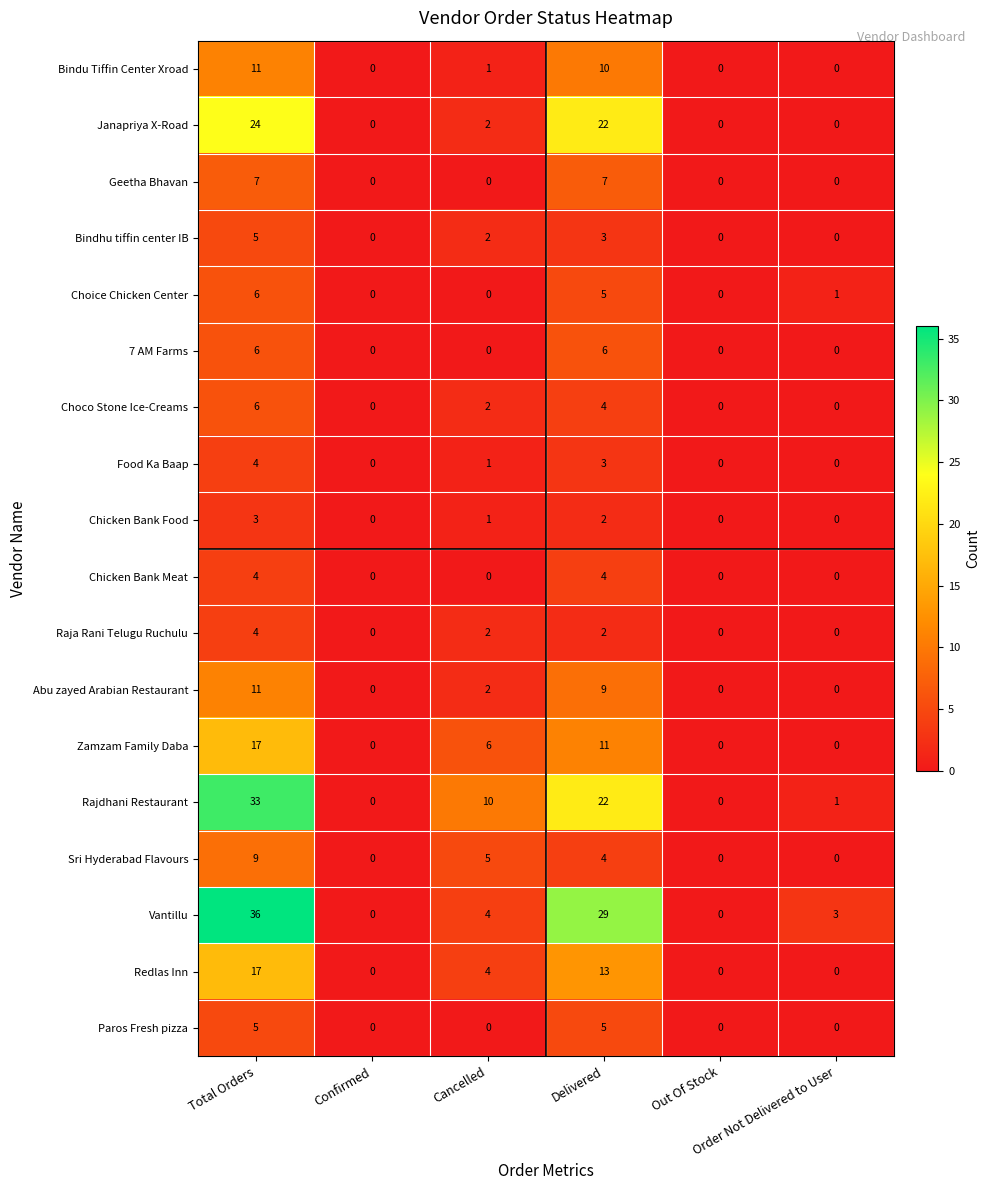

What is the spread (max minus min) of values at Total Orders?

33